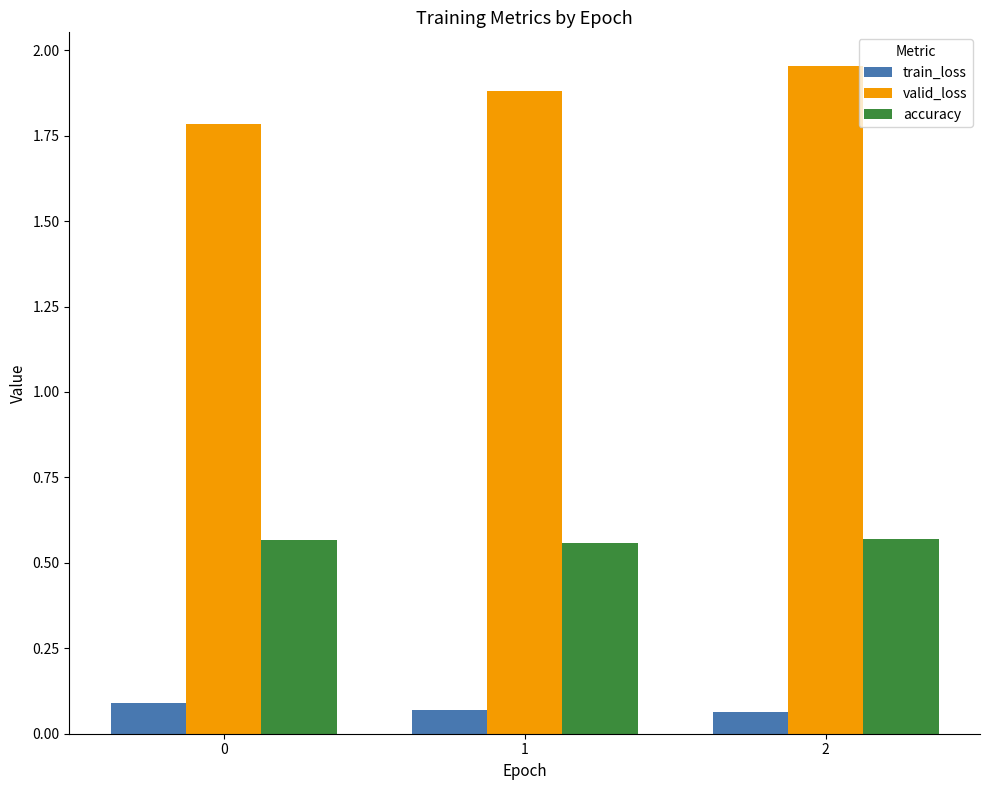

Rank the series at 1 from highest to lowest value.

valid_loss, accuracy, train_loss